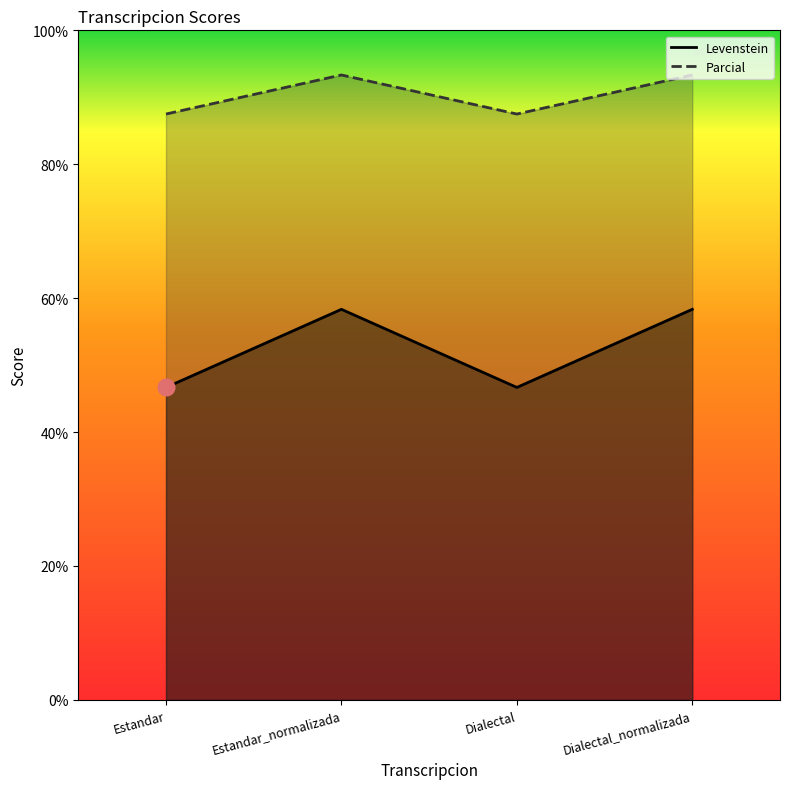

Between Estandar and Dialectal, which is larger?

Estandar